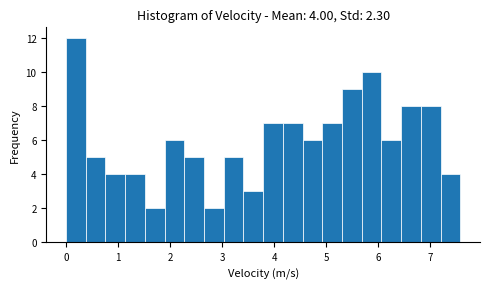

Read against the x-axis, roughly where is the centre of the tallest bar?

0.2